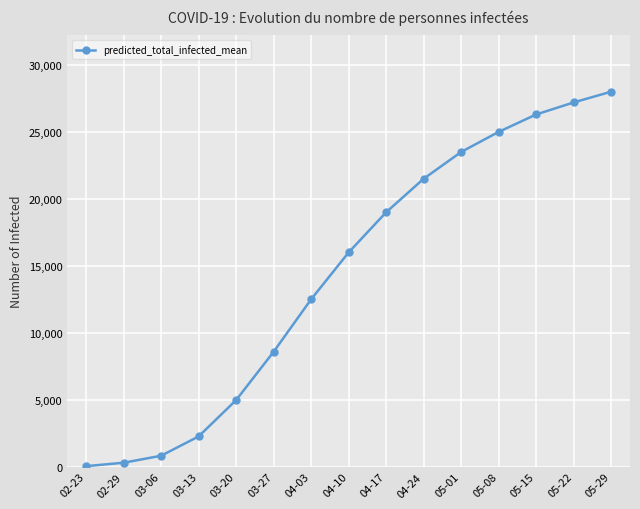

Is it true that the value at 04-10 is 4779?

False